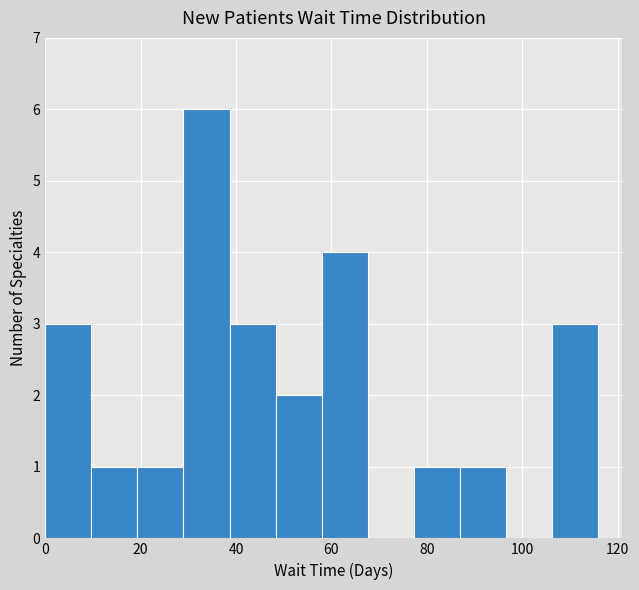

Which range on the x-axis has the tallest bar?

28 to 38